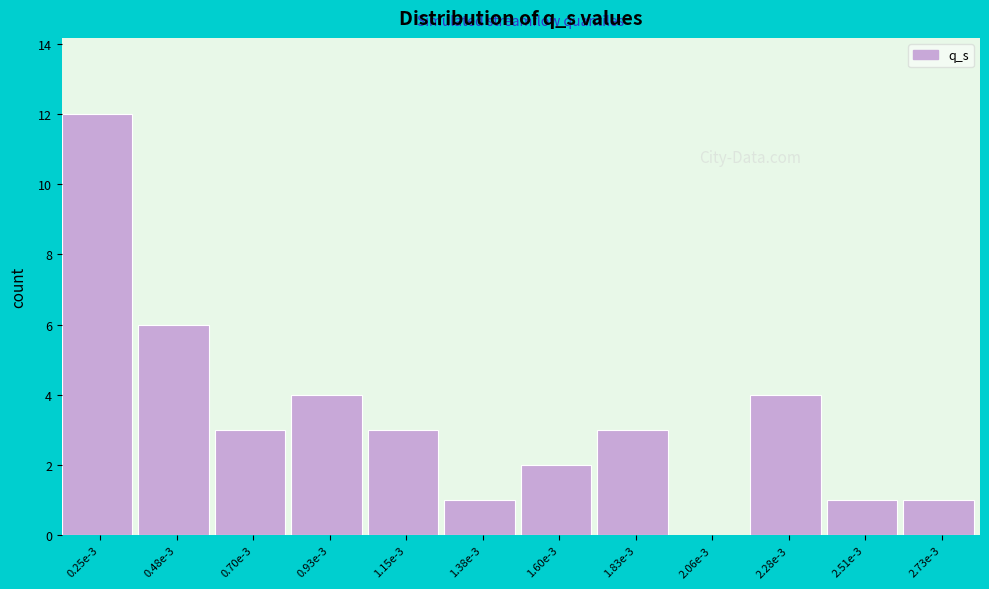

Reading left to right, transcribe all the data shown in this chart.

0.25e-3=12	0.48e-3=6	0.70e-3=3	0.93e-3=4	1.15e-3=3	1.38e-3=1	1.60e-3=2	1.83e-3=3	2.06e-3=0	2.28e-3=4	2.51e-3=1	2.73e-3=1